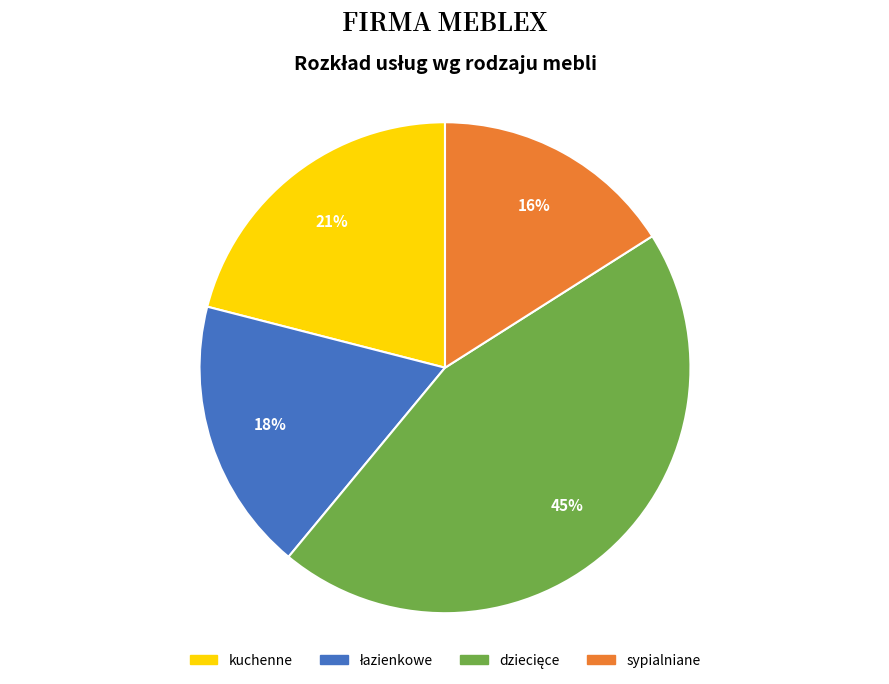

Is there any slice that represents more than half of the pie?

No